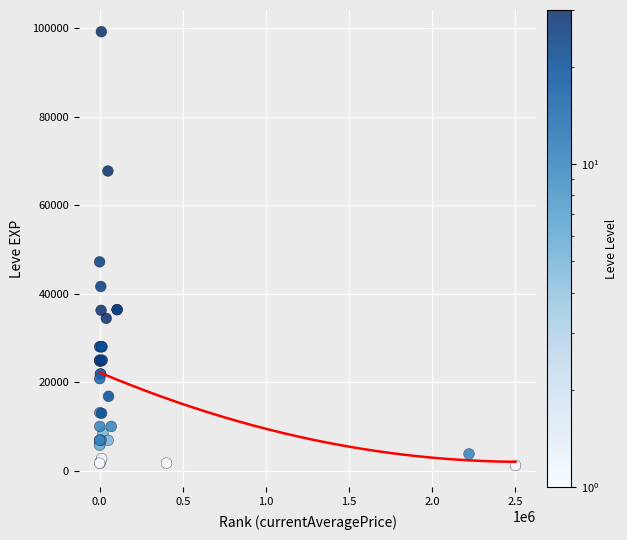

What Y value in the scatter plot is closest to 50190?

47200